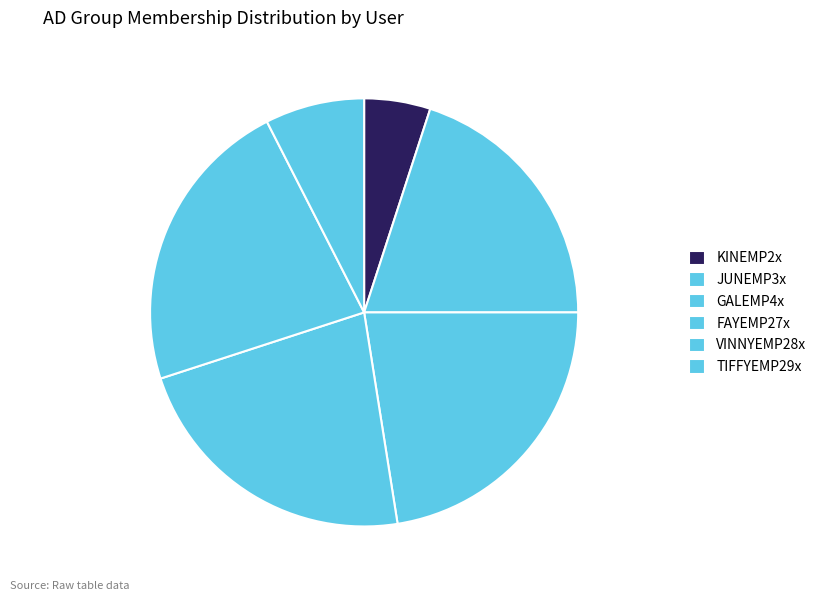

Does KINEMP2x represent more than half of the total?

No